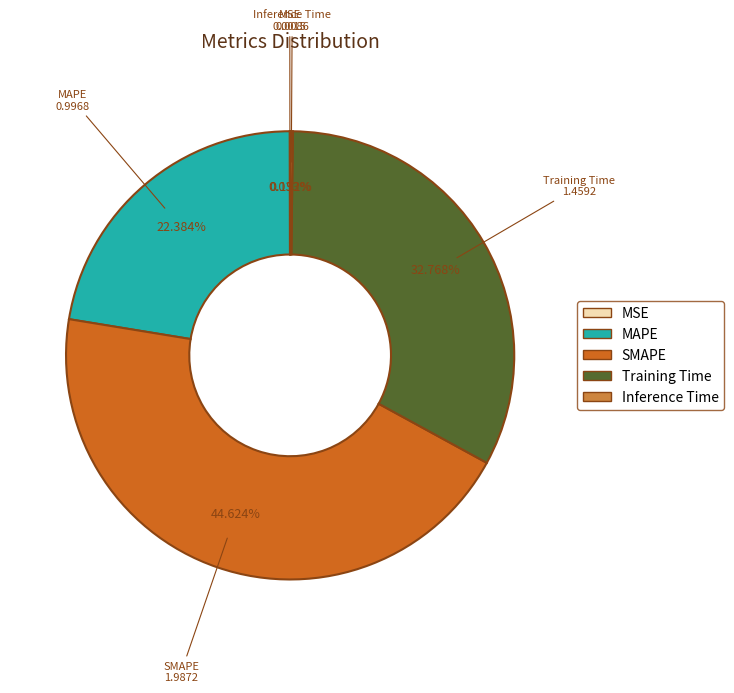

Approximately how many times larger is the value at MAPE compared to Training Time?

0.7